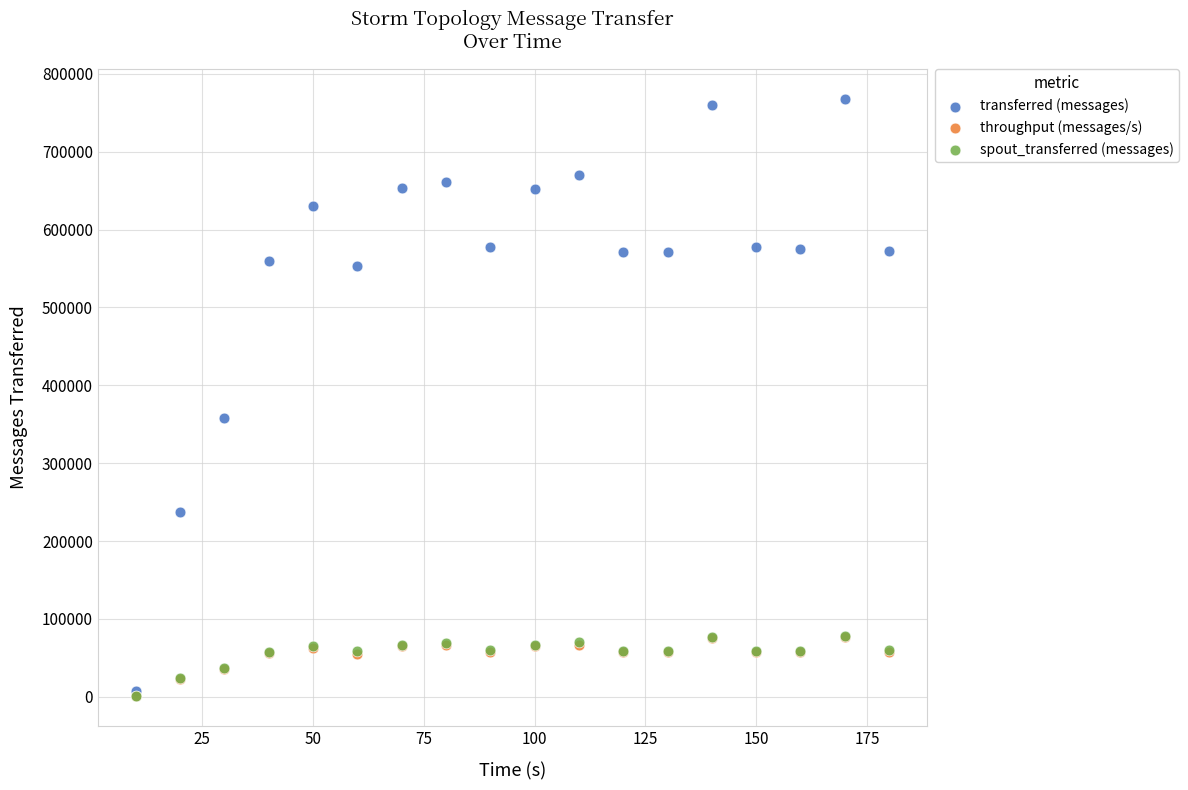

What are all the series names shown in the legend?

transferred (messages), throughput (messages/s), spout_transferred (messages)